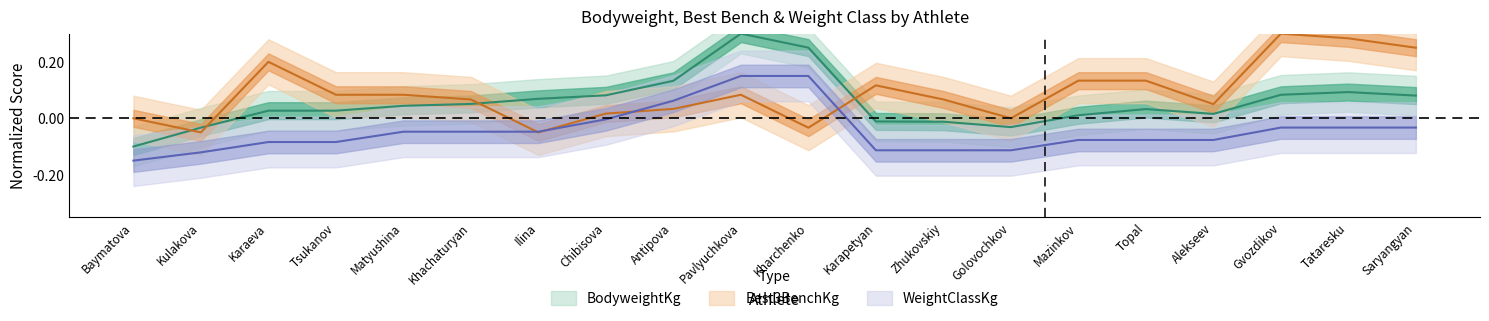

At which category does BodyweightKg reach its first local valley?

Golovochkov